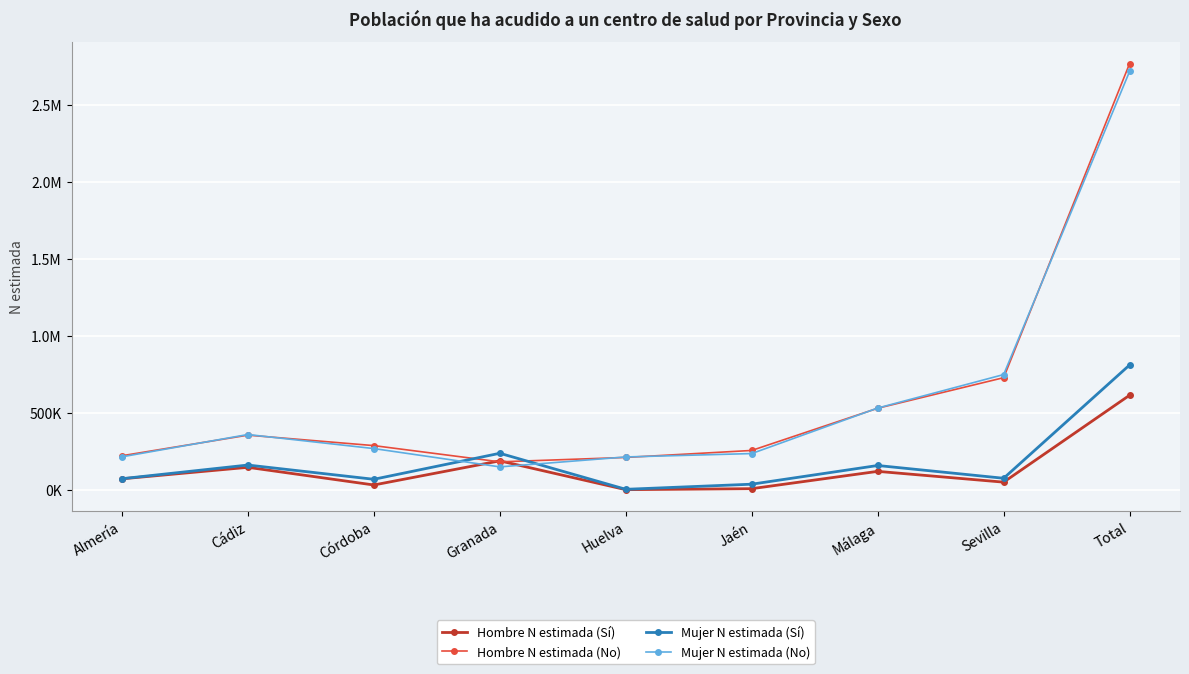

List the labels in order of Hombre N estimada (Sí) value, smallest first.

Huelva, Jaén, Córdoba, Sevilla, Almería, Málaga, Cádiz, Granada, Total